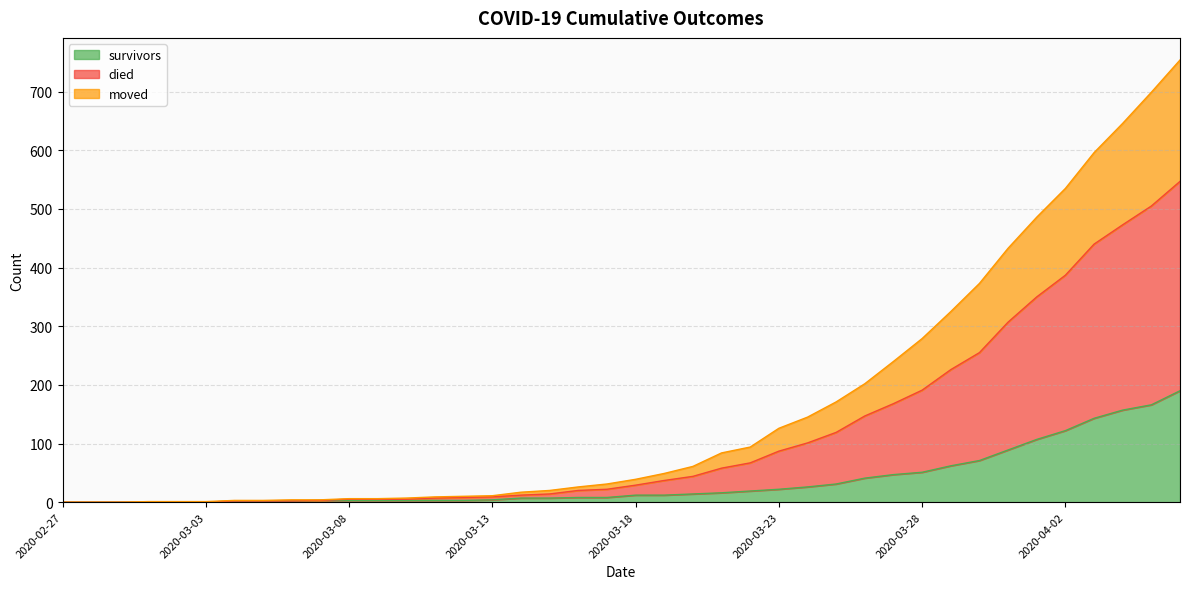

Rank the series by their maximum value, from highest to lowest.

died, moved, survivors